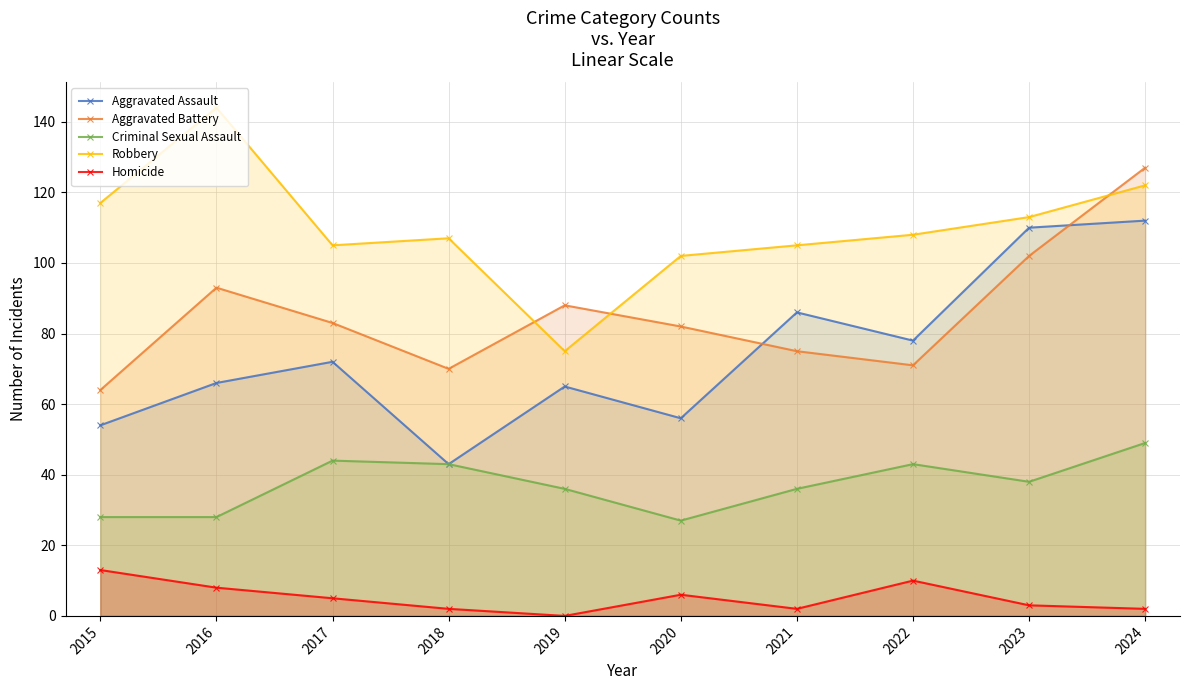

What is the average value of the Aggravated Assault series?

74